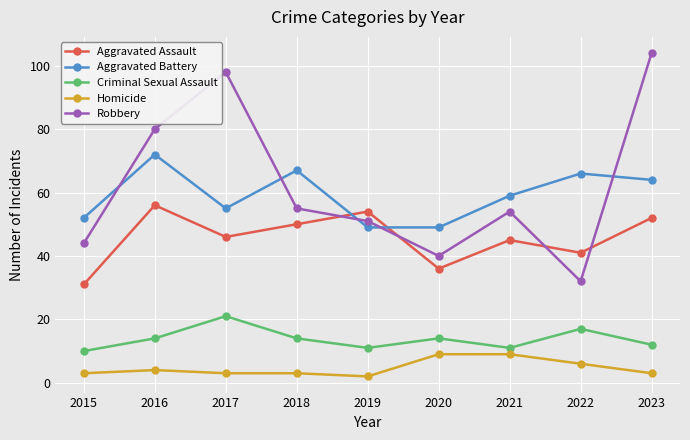

After their last crossing, which series has the higher values: Aggravated Battery or Robbery?

Robbery